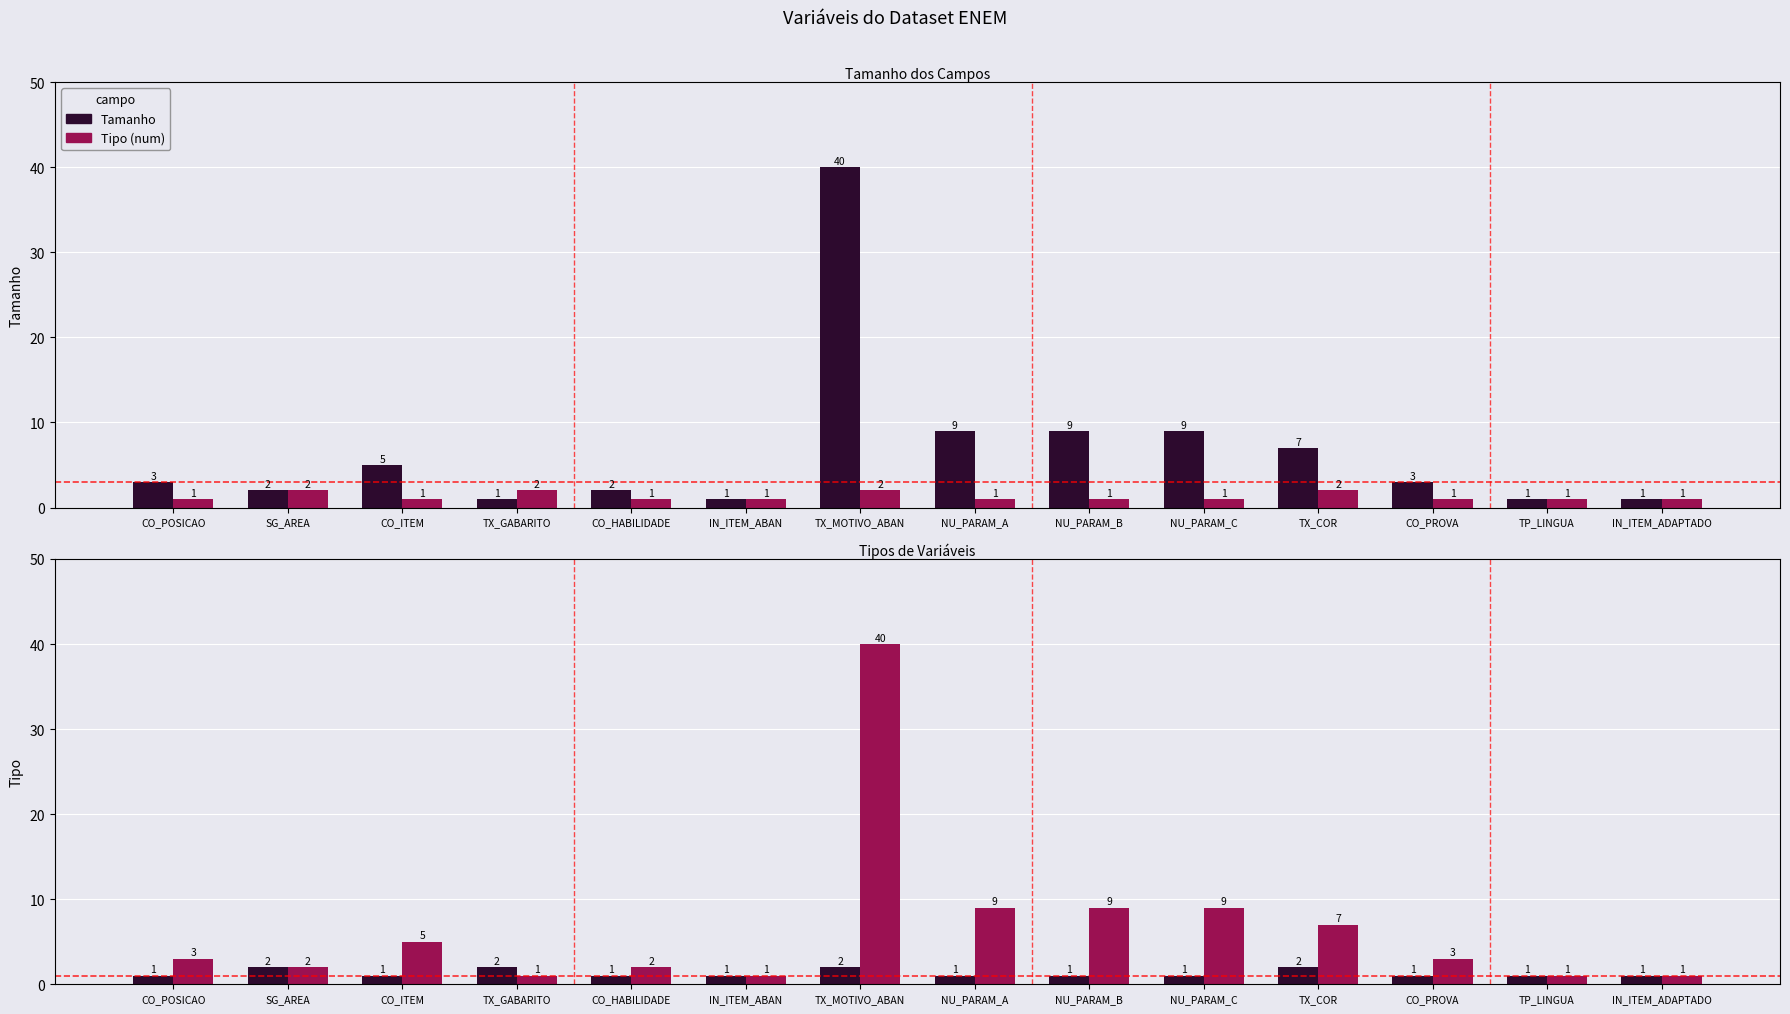

The value of Tipo (num) at NU_PARAM_C is 1. True or false?

False